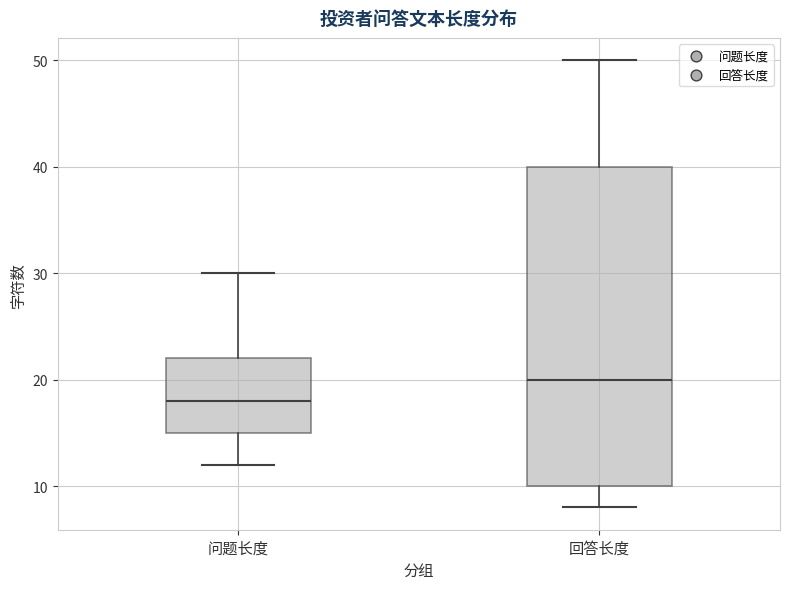

Where is the lower edge of the box for 问题长度 on the y-axis? The values are not printed on the chart, so give them approximately, as read against the axis.

15